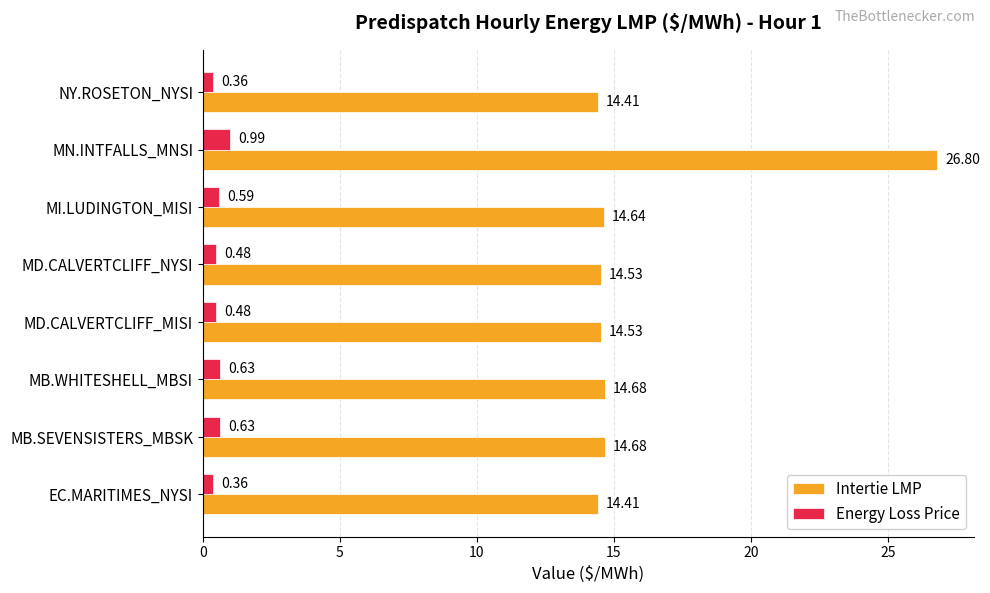

List the series in order of their peak value, lowest first.

Energy Loss Price, Intertie LMP